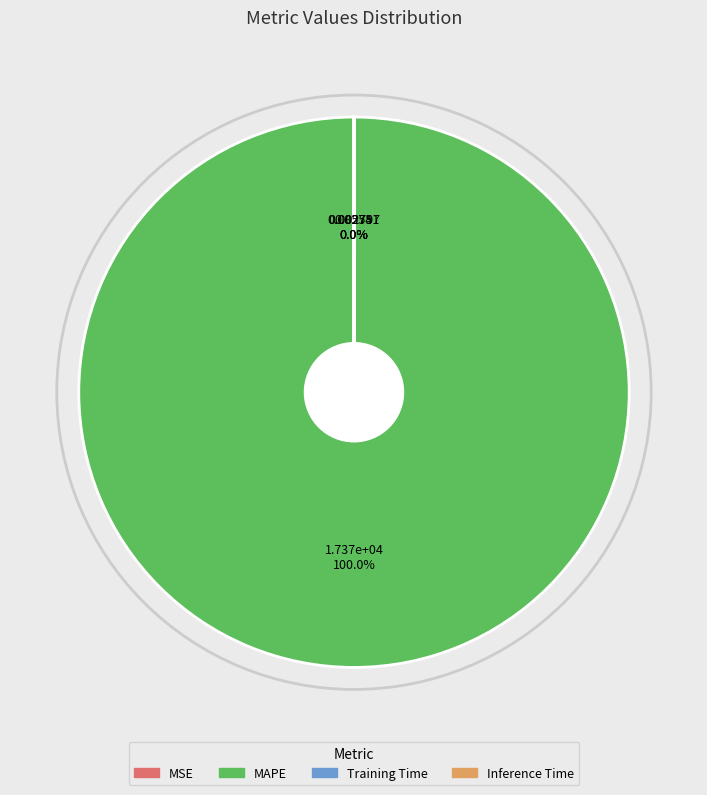

Which slice is the largest?

MAPE